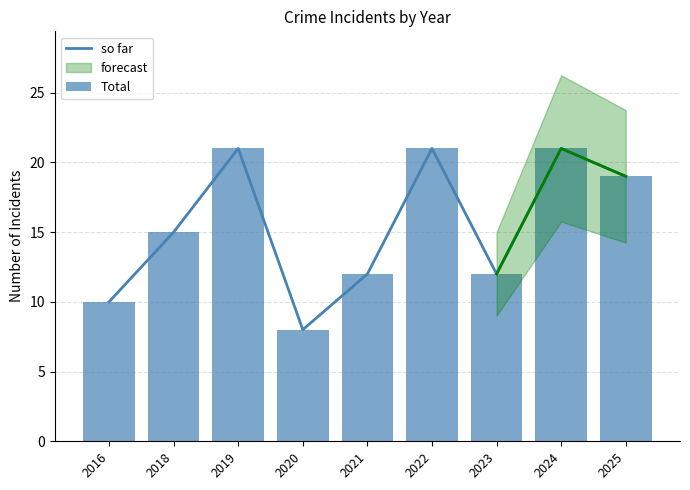

Which has a higher value, 2023 or 2025?

2025